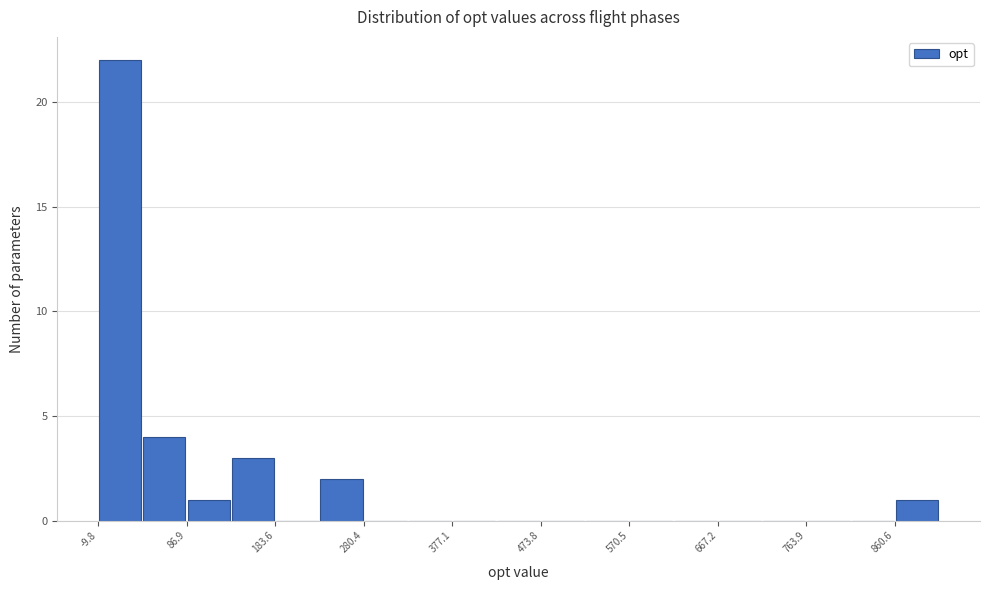

Over which range of the x-axis is the bar tallest?

-10 to 40